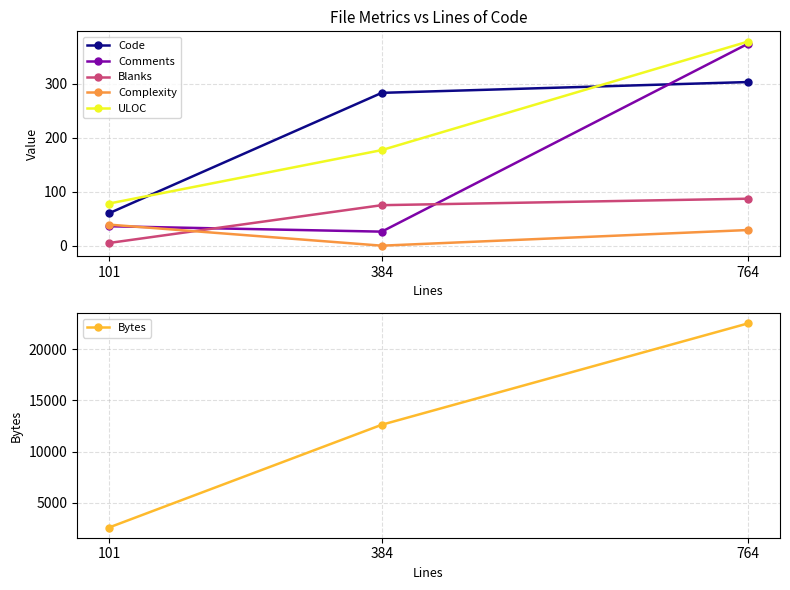

At how many categories does at least one series exceed 5436?

2